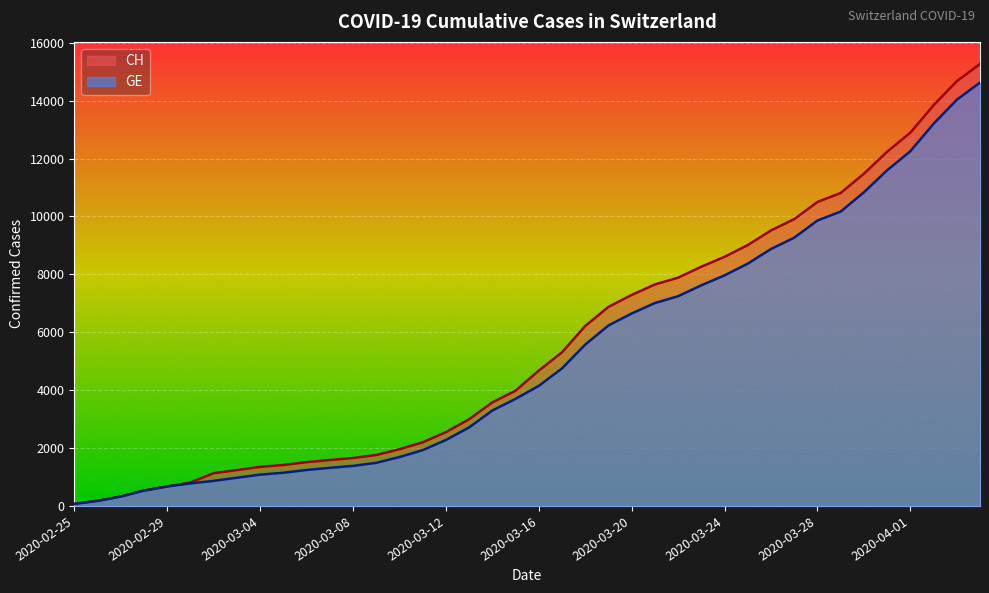

True or false: GE has a value of 177 at 2020-02-26.

True